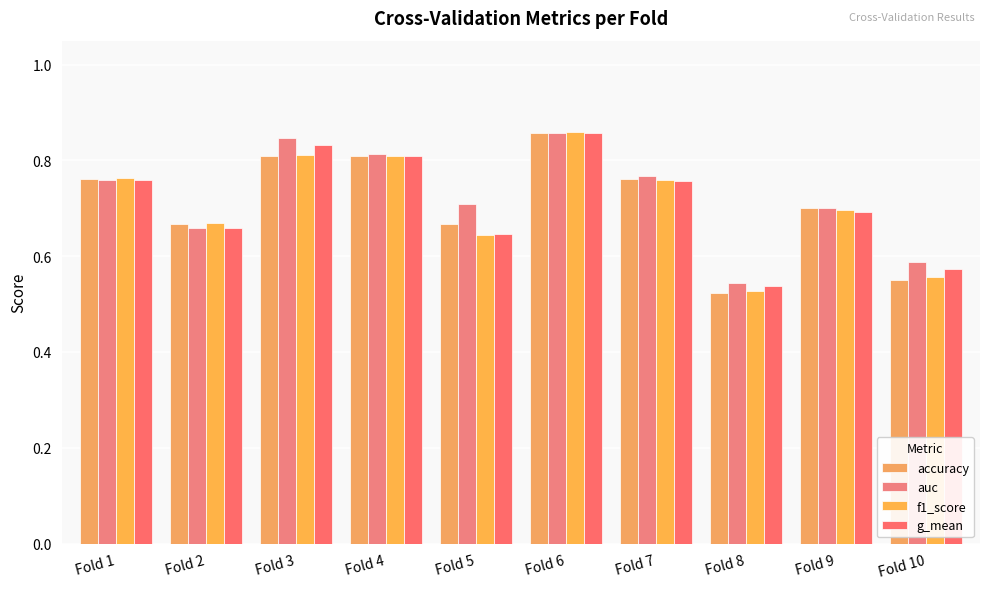

Is the value of auc at Fold 7 greater than the value of f1_score at Fold 9?

Yes